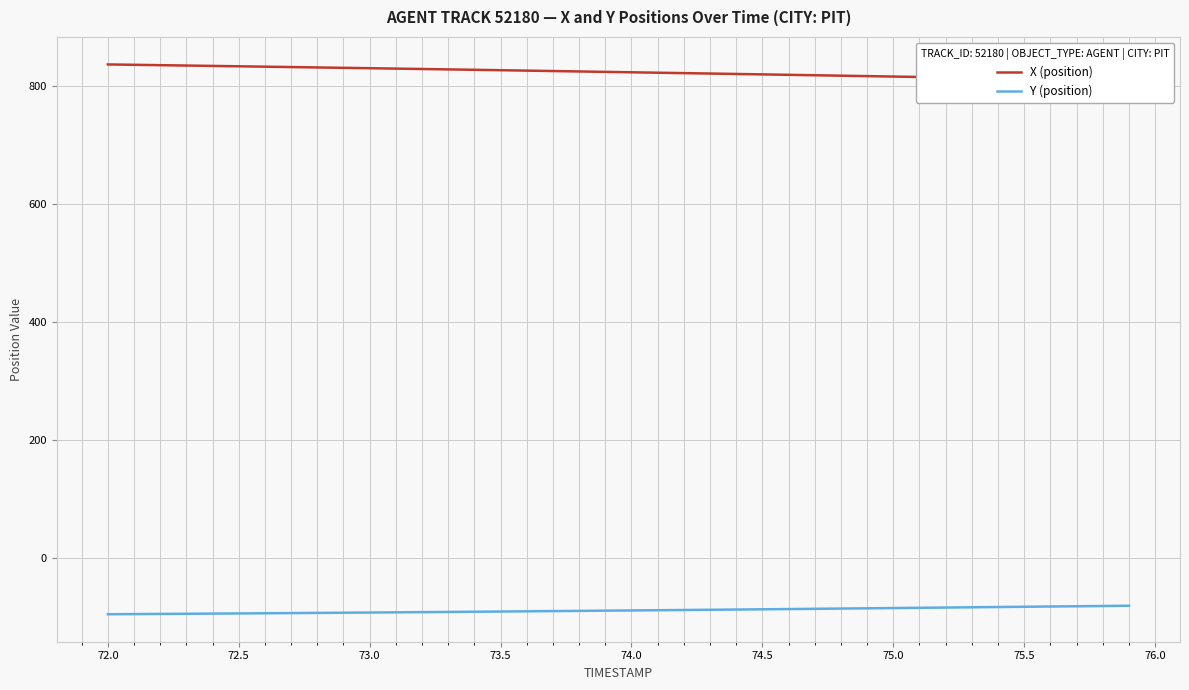

At how many categories does at least one series exceed -26?

40